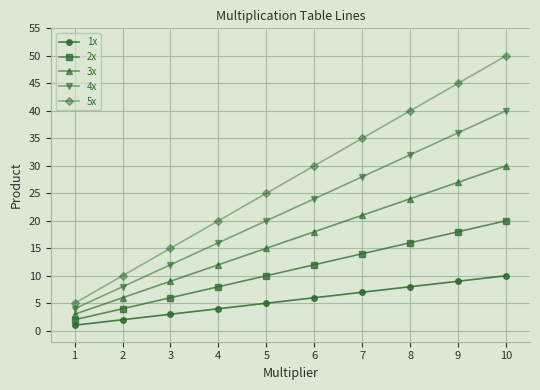

How many data points does each series have?

10